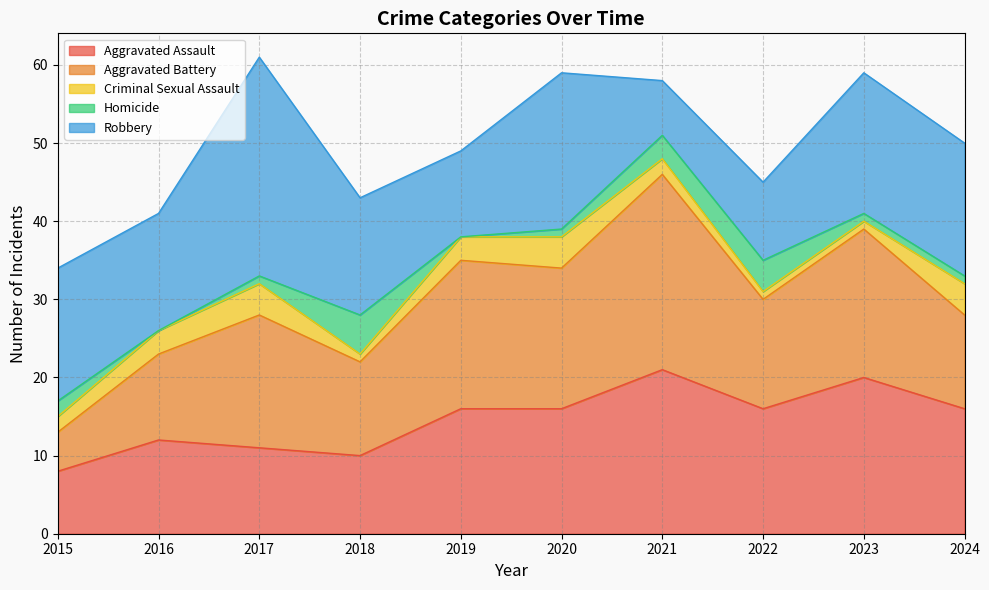

What is the spread (max minus min) of values at 2023?

19